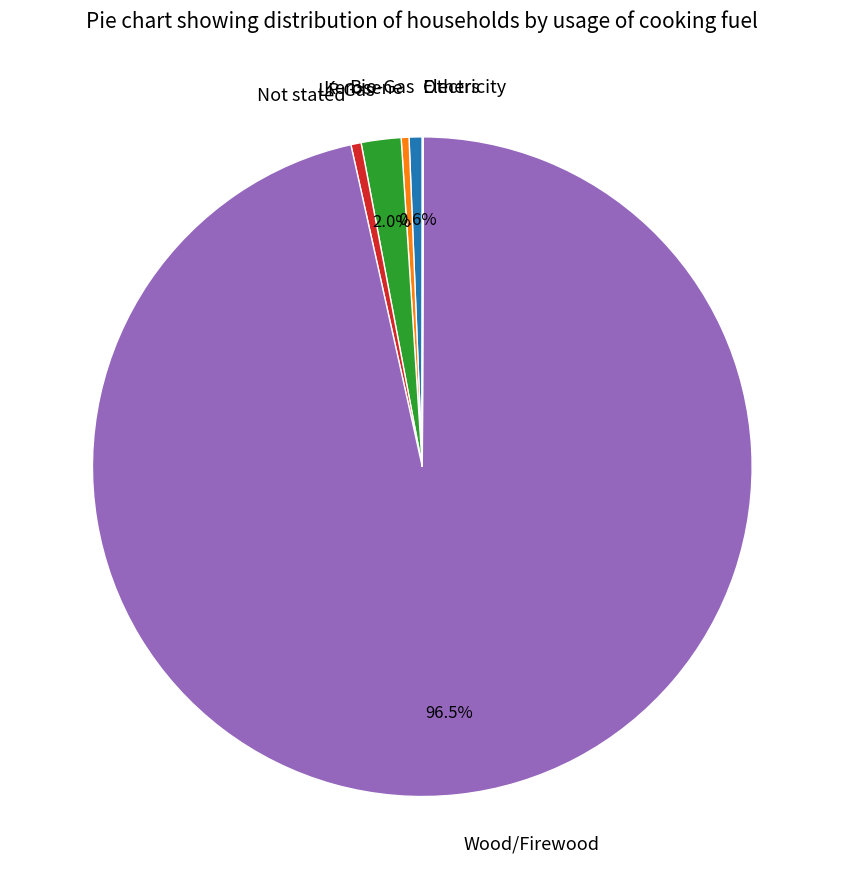

What portion of the pie excludes LP Gas?

98.0%